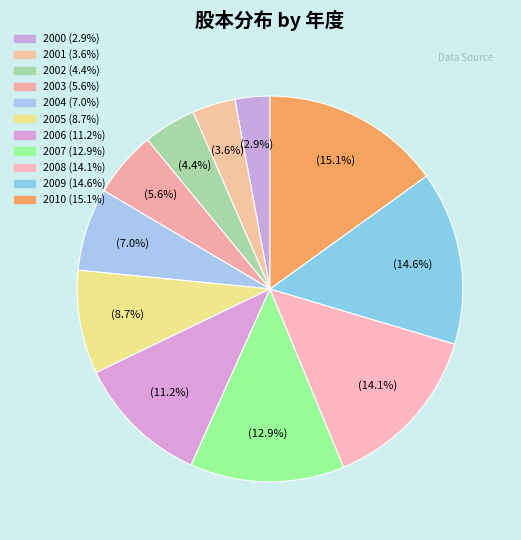

Does any single category account for the majority?

No